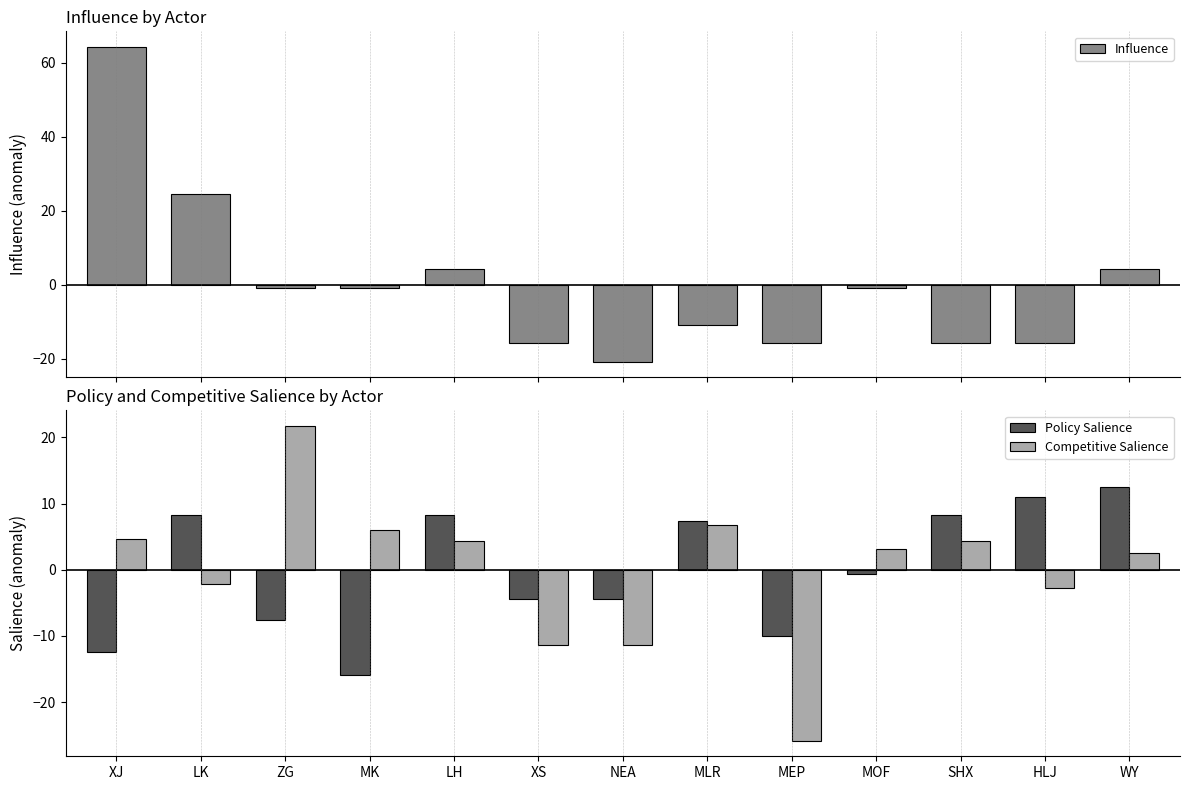

What is the label of the 11th bar from the right?

ZG